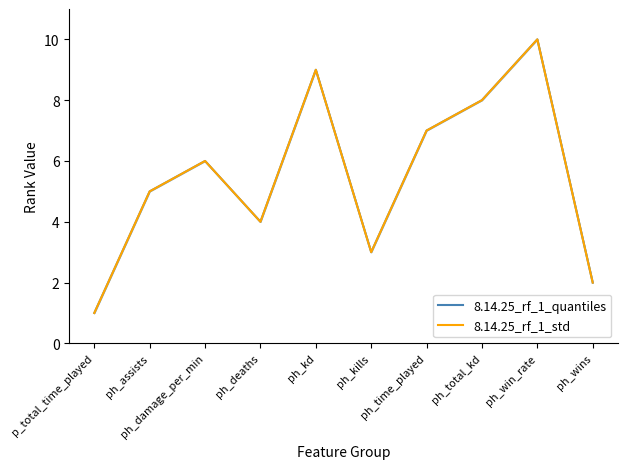

Which category has the lowest value in the 8.14.25_rf_1_std series?

p_total_time_played